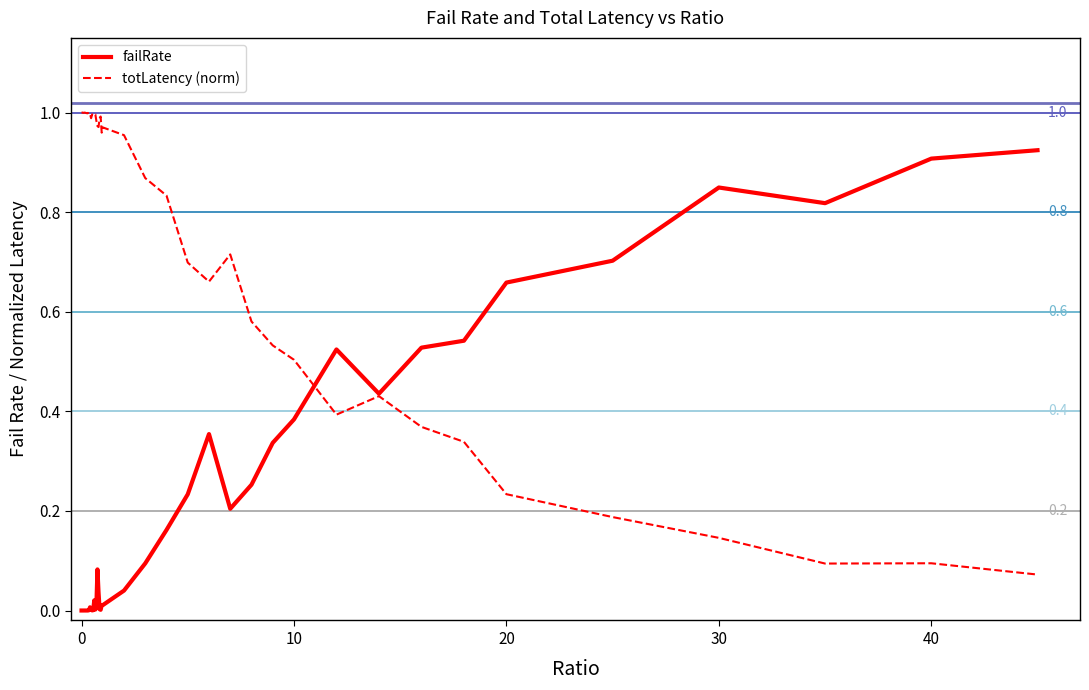

List the series in order of their peak value, highest first.

totLatency (norm), failRate